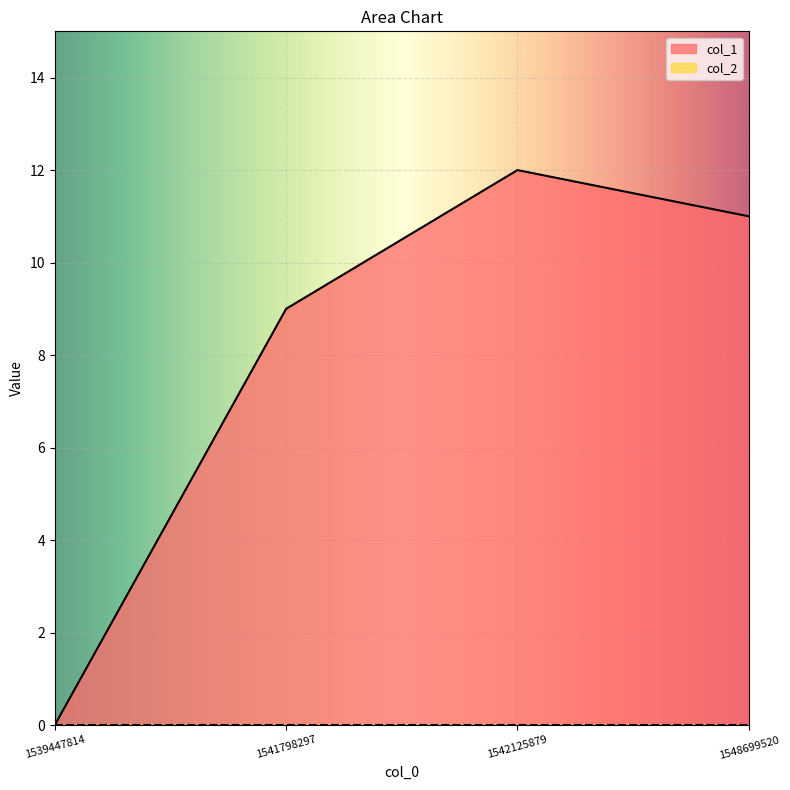

What is the greatest value displayed?

12